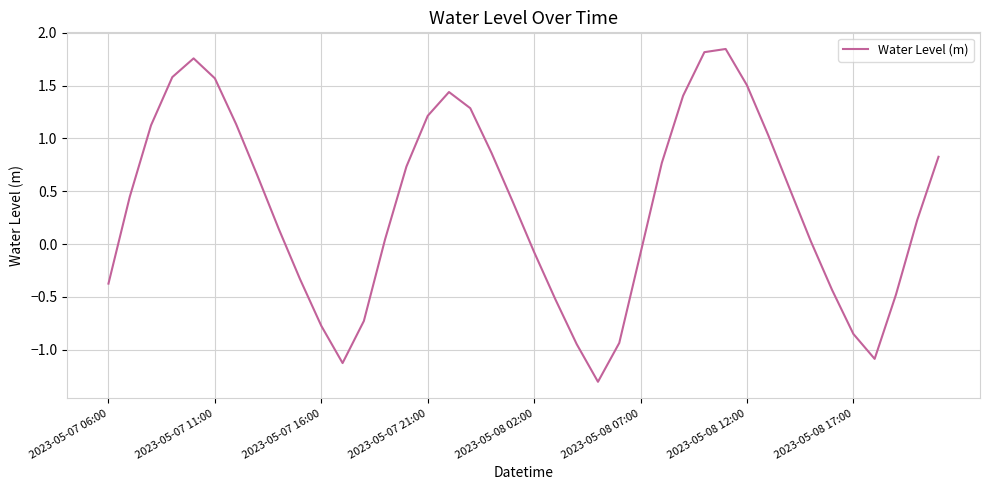

How many negative values are there?

15